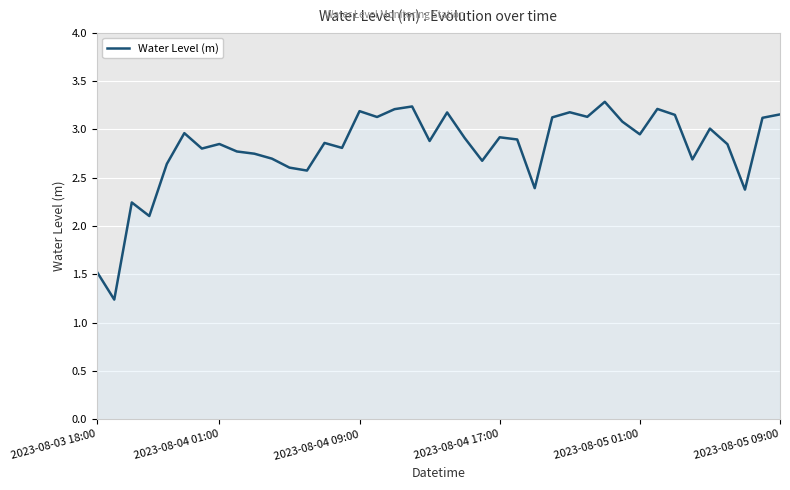

What is the greatest value displayed?

3.3